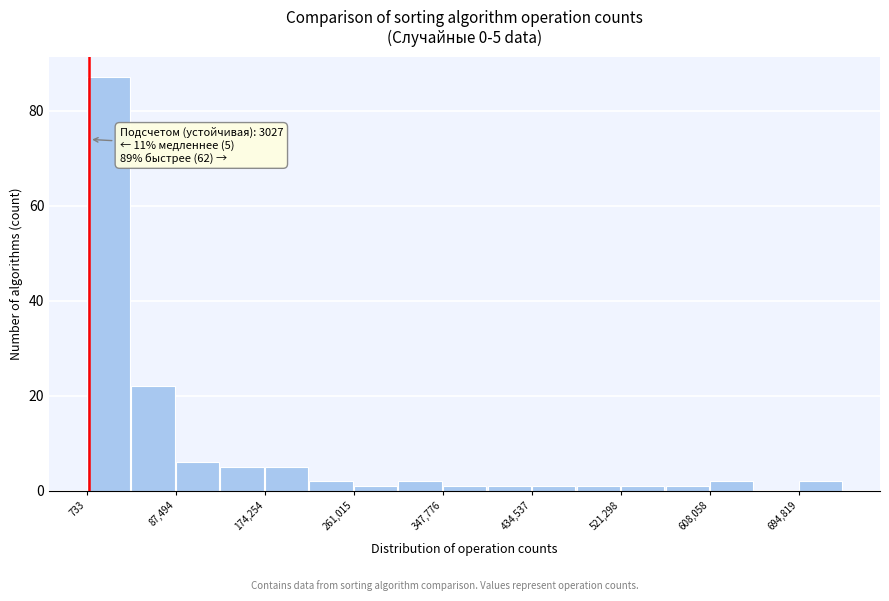

Which range on the x-axis has the tallest bar?

0 to 40000